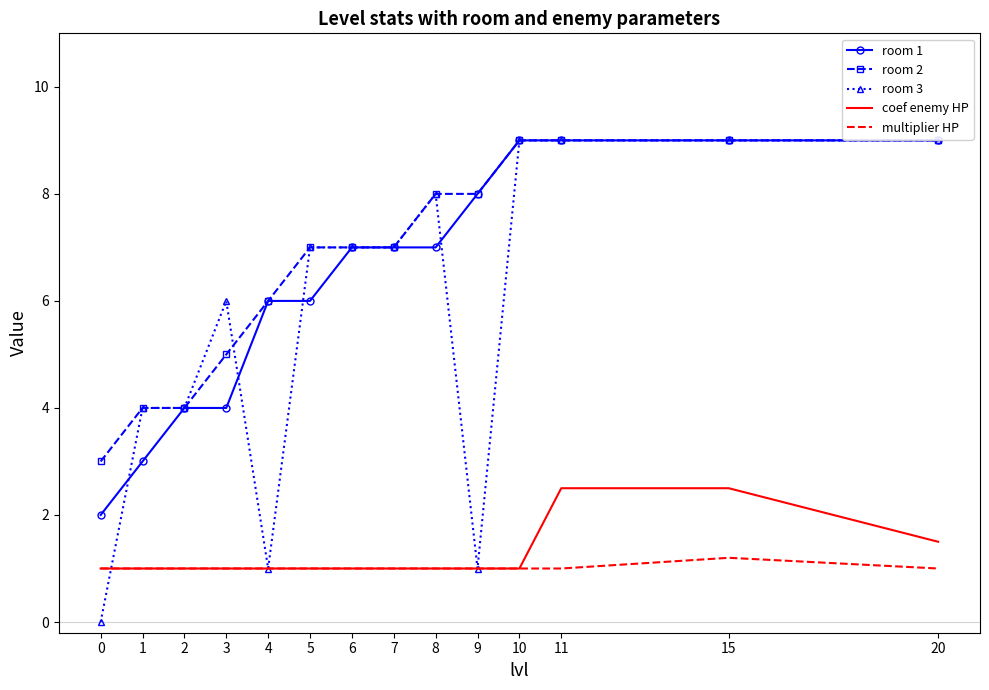

The room 3 series shows 8.0 at 8. True or false?

True